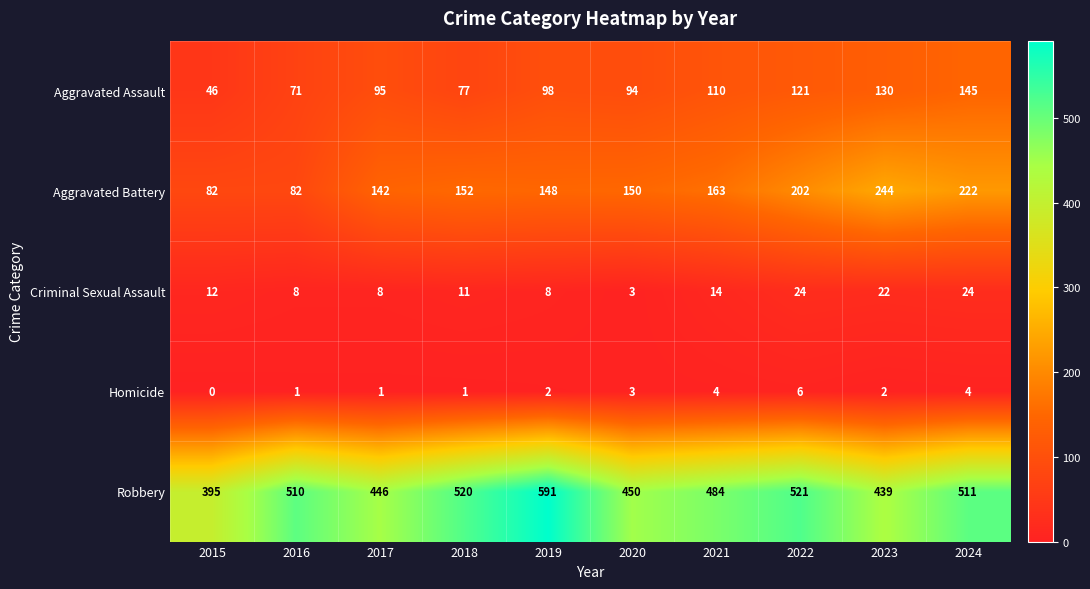

At which label is Aggravated Assault closest to 95?

2017